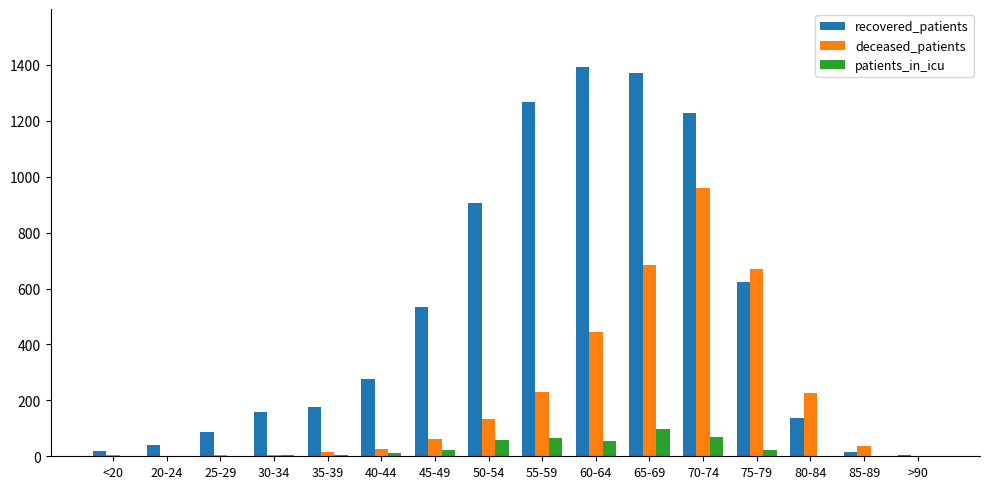

The value of recovered_patients at 25-29 is 87. True or false?

True